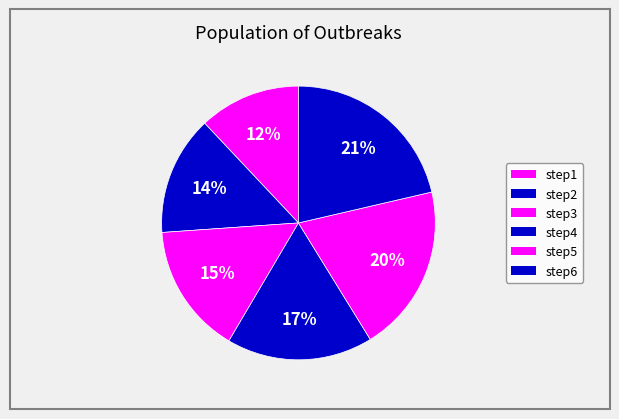

Rank the categories by value from lowest to highest.

step1, step2, step3, step4, step5, step6